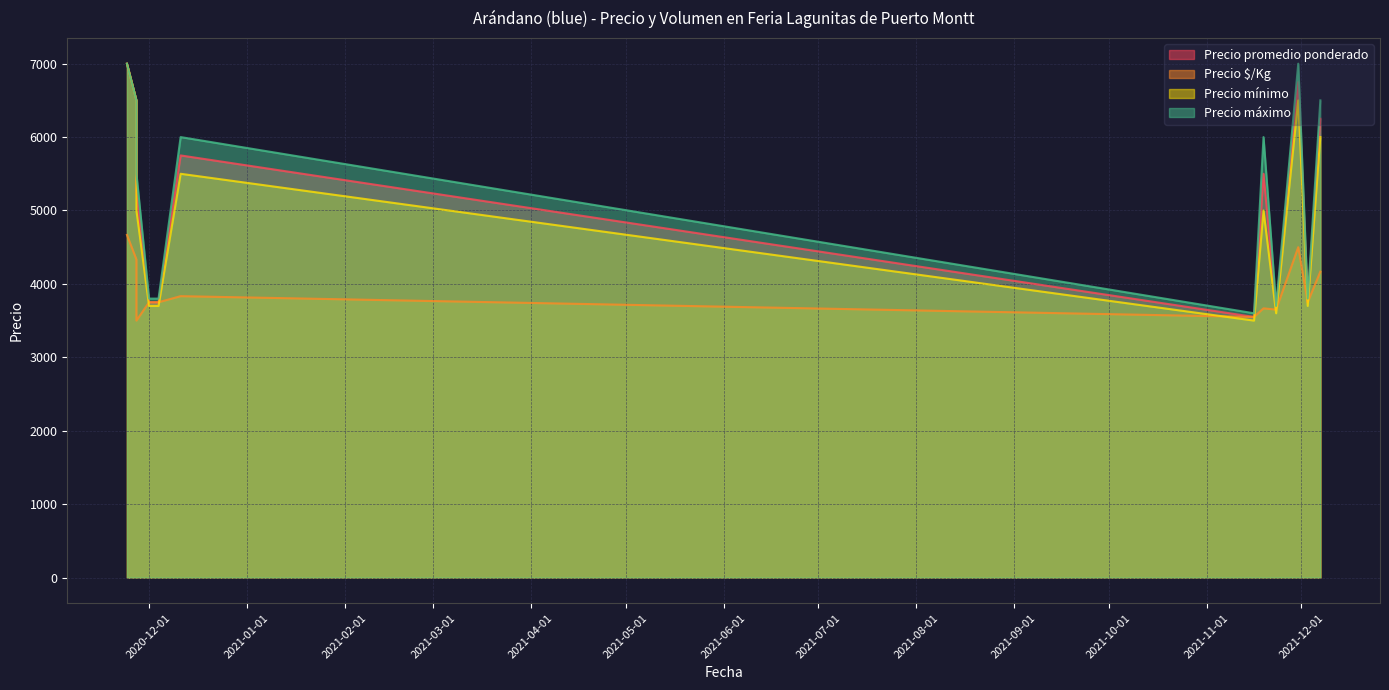

Which series has the largest total across all categories?

Precio máximo